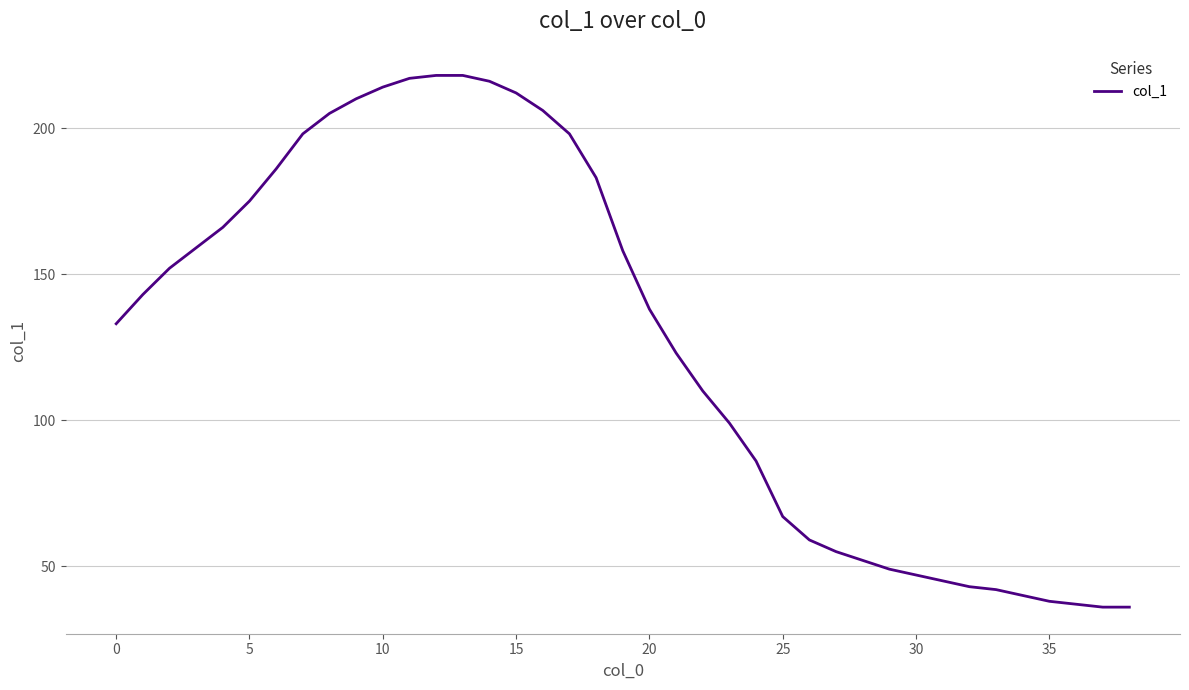

What is the maximum value shown in the chart?

218